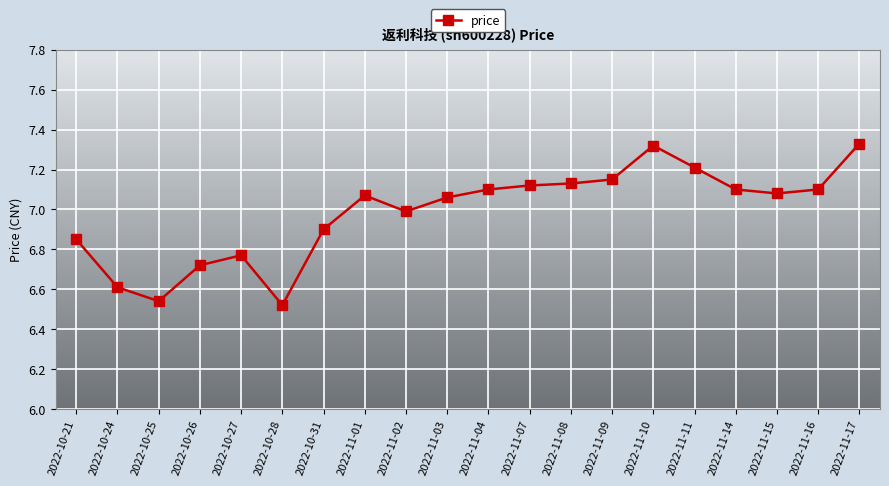

How many lines are shown in the chart?

1